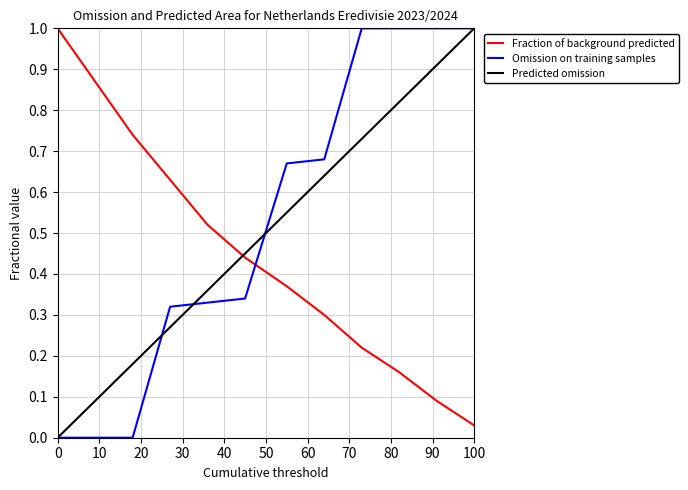

What is the highest value of the Predicted omission series?

1.0